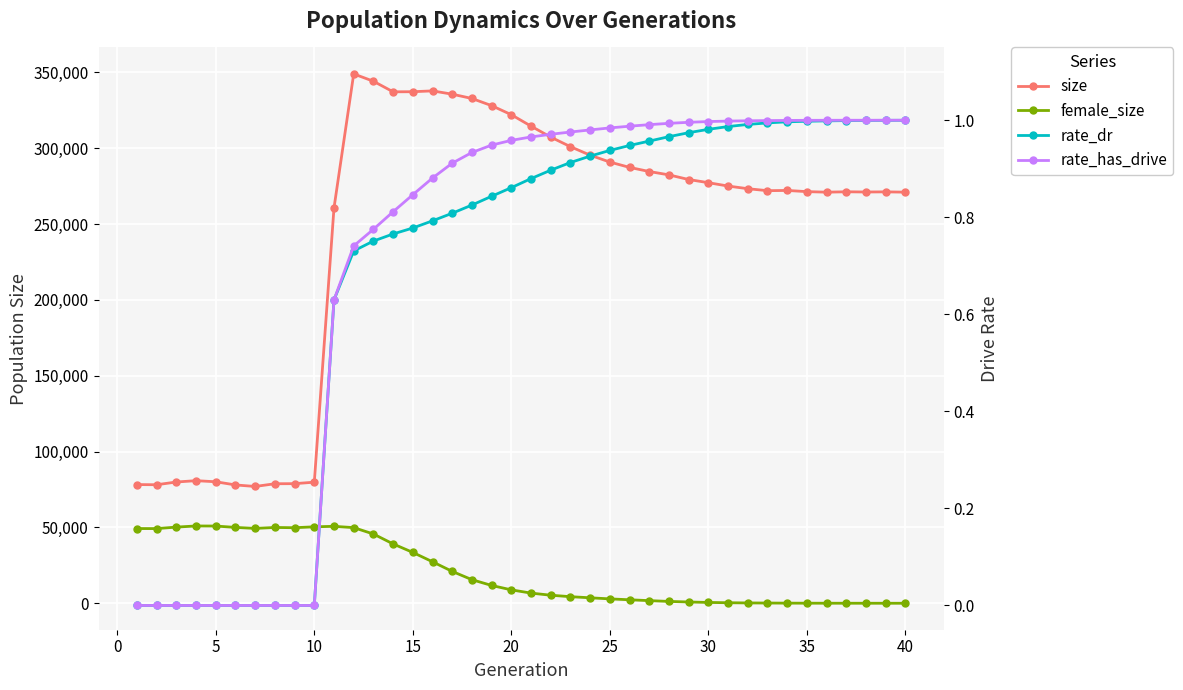

List the series in order of their peak value, lowest first.

rate_dr, rate_has_drive, female_size, size